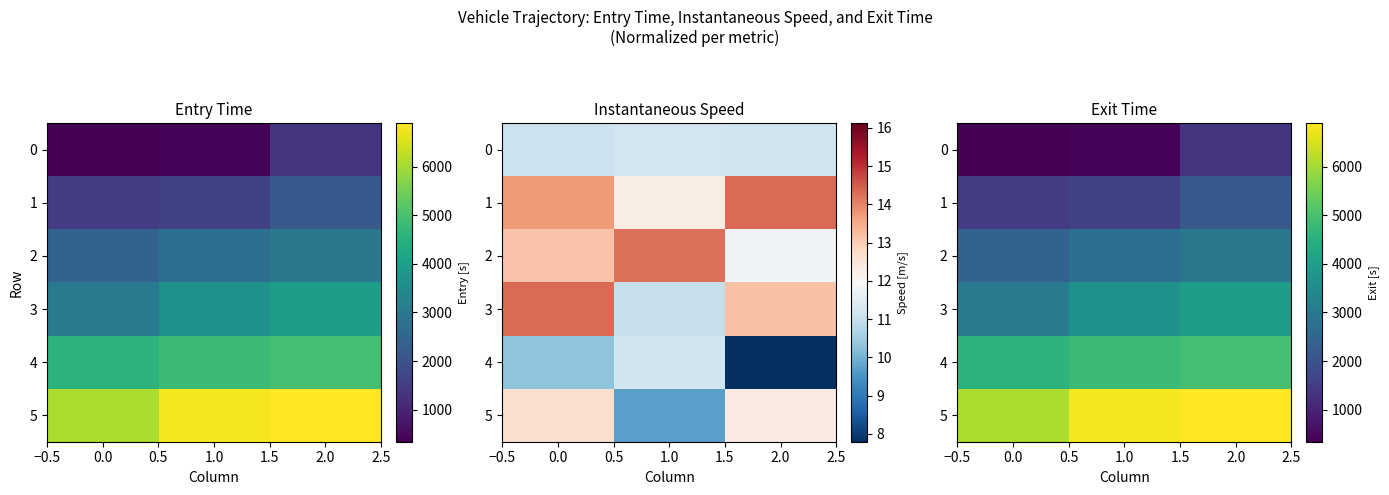

At how many categories does at least one series exceed 3466?

3